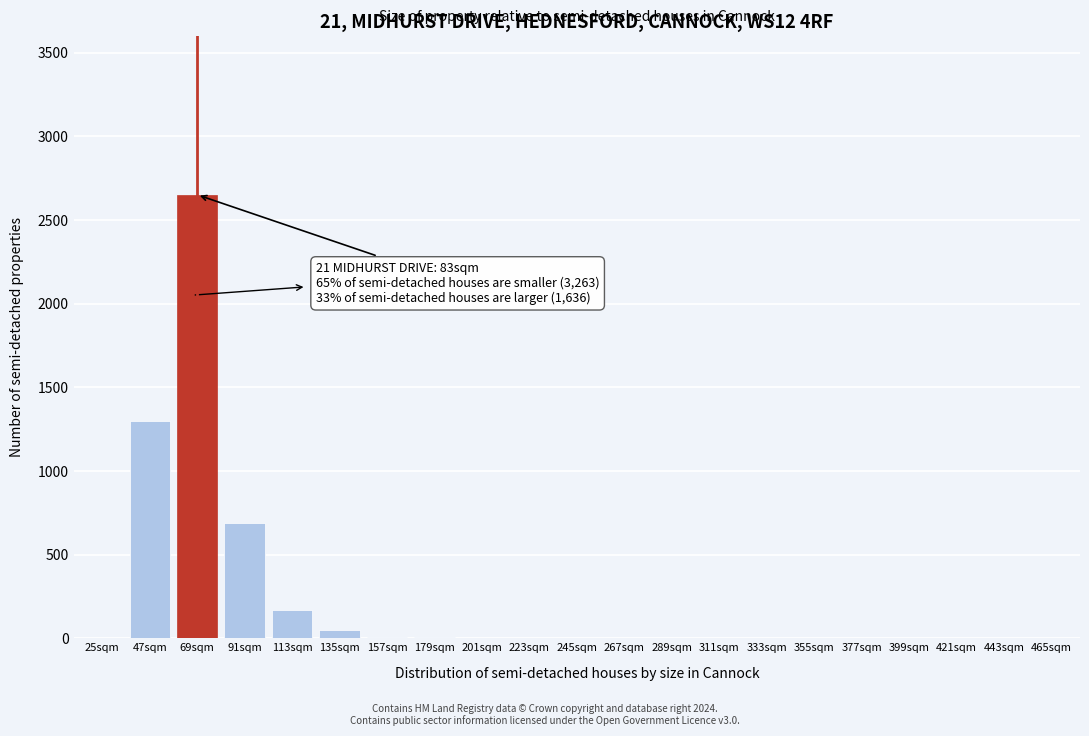

What is the greatest value displayed?

2650